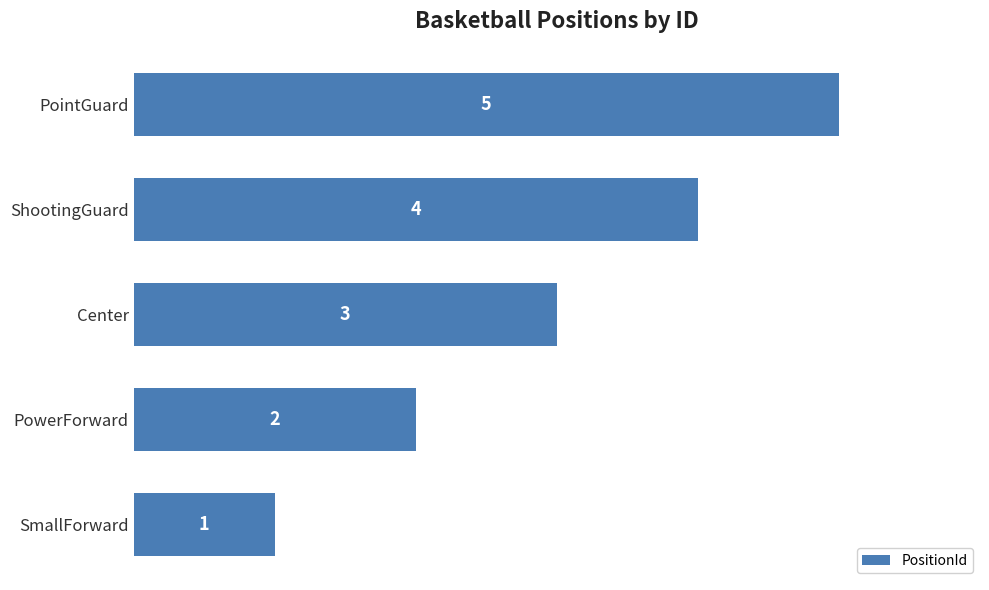

At which label is the value closest to 3?

Center